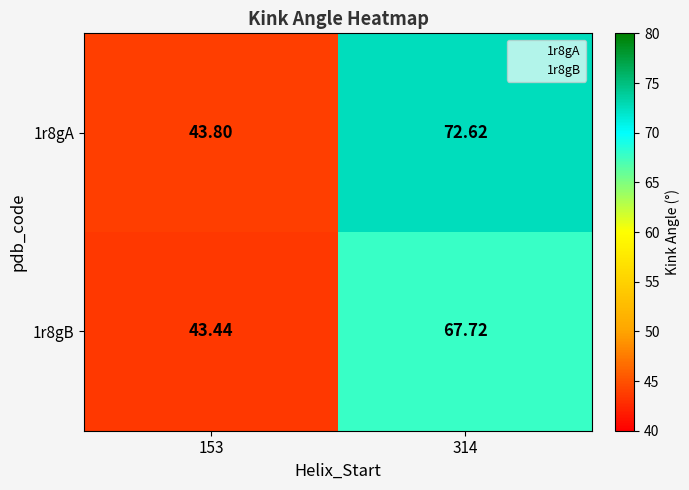

Is the value of 1r8gB at 153 greater than the value of 1r8gA at 314?

No